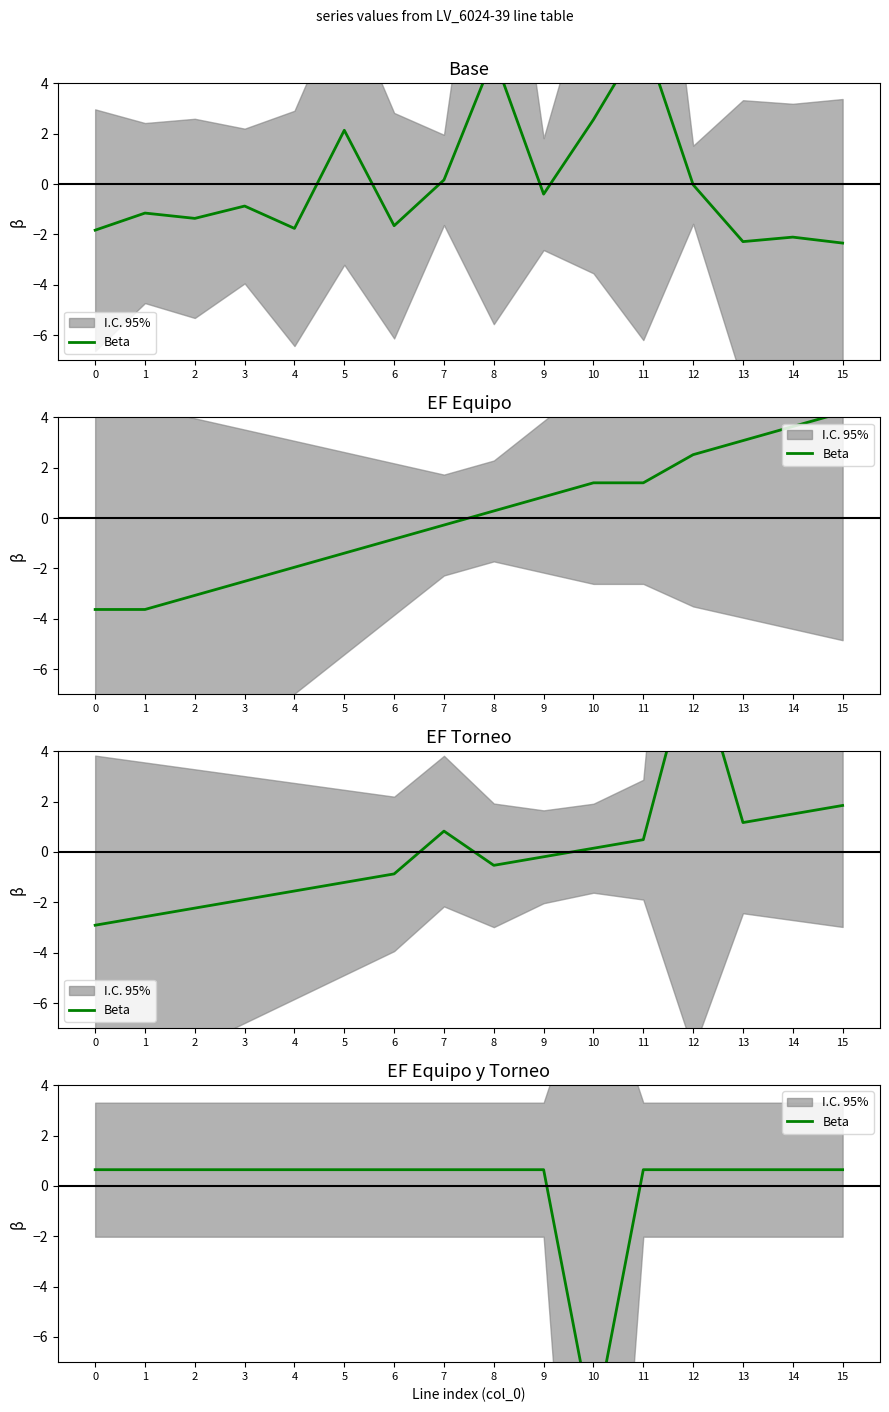

What is the value of the 2nd point from the left?

0.6